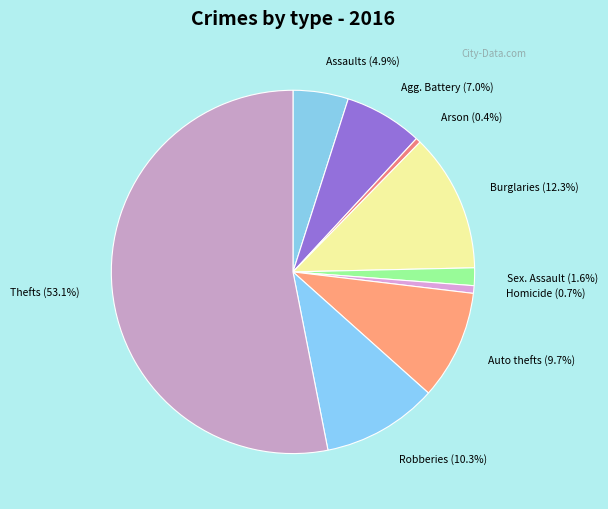

Is there any slice that represents more than half of the pie?

Yes